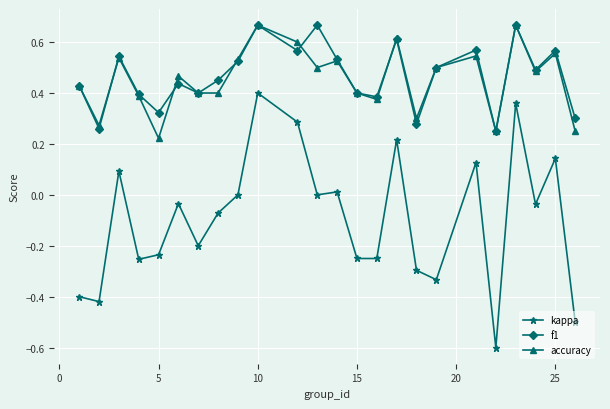

What is the minimum value shown in the chart?

-0.6